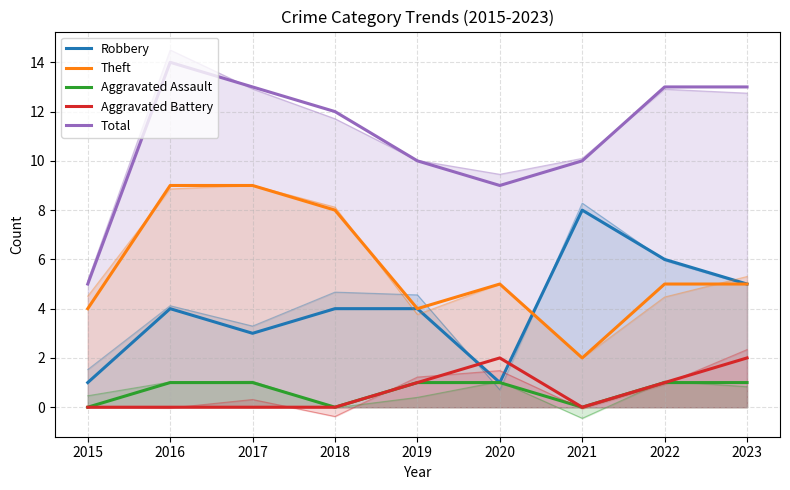

What is the average value of the Aggravated Battery series?

1